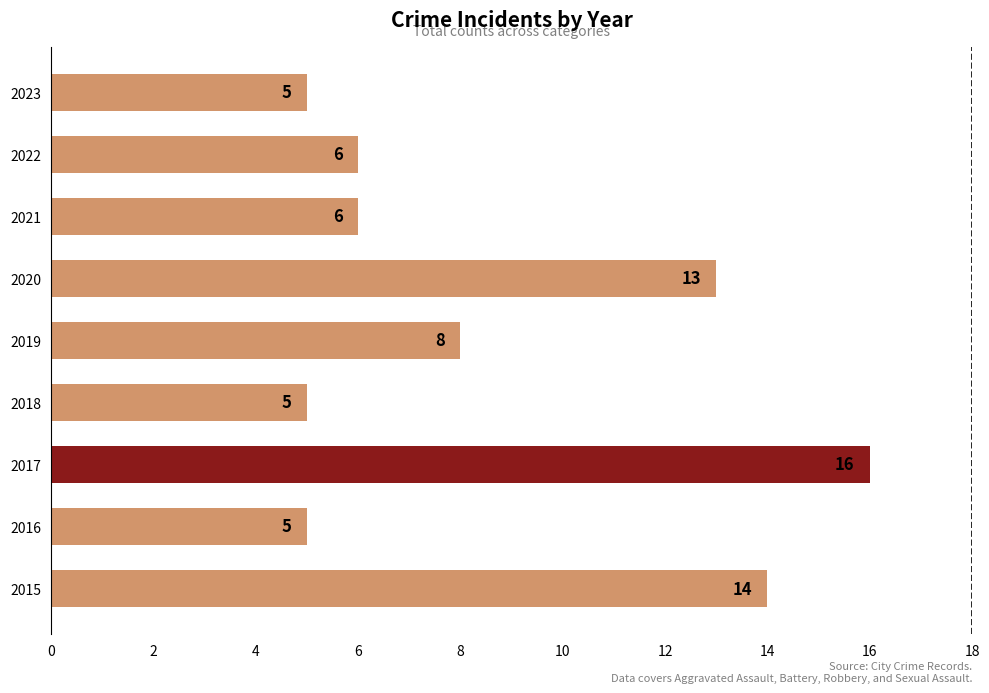

Reading bottom to top, transcribe all the data shown in this chart.

14	5	16	5	8	13	6	6	5